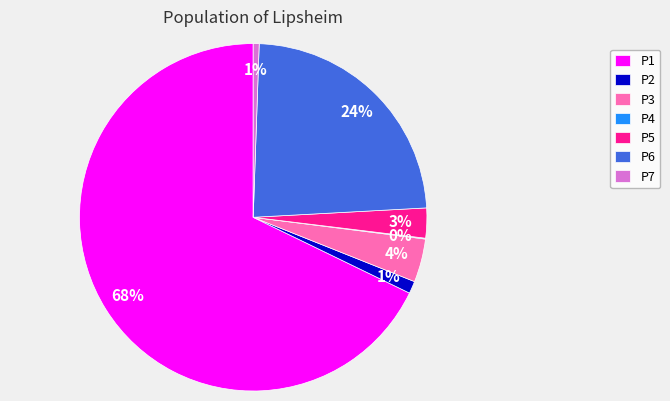

Which has a higher value, P2 or P3?

P3